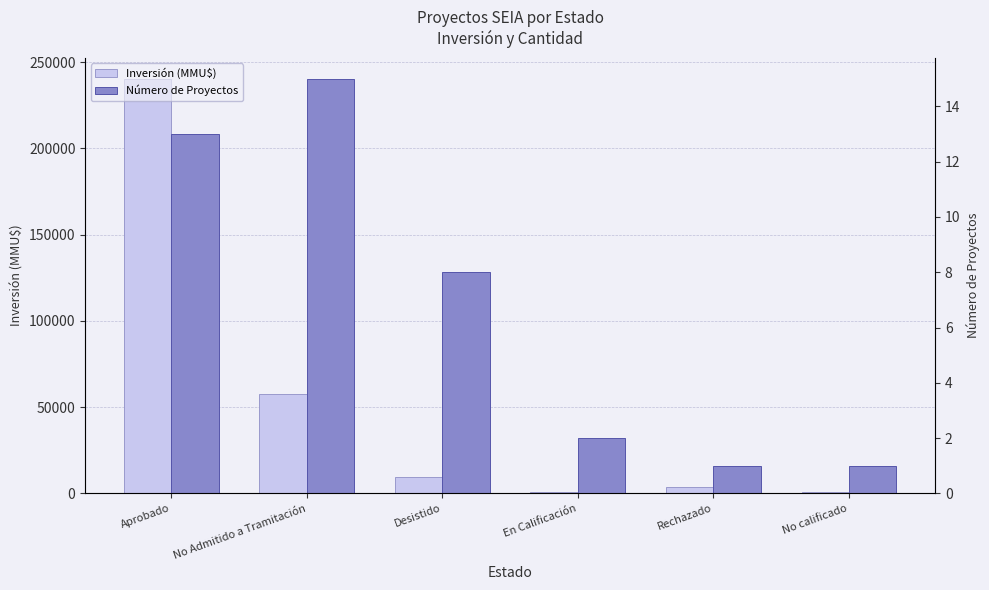

Reading left to right, transcribe all the data shown in this chart.

Inversión (MMU$): 240516.0	57862.0	9450.8	880.0	3800.0	660.0
Número de Proyectos: 13.0	15.0	8.0	2.0	1.0	1.0